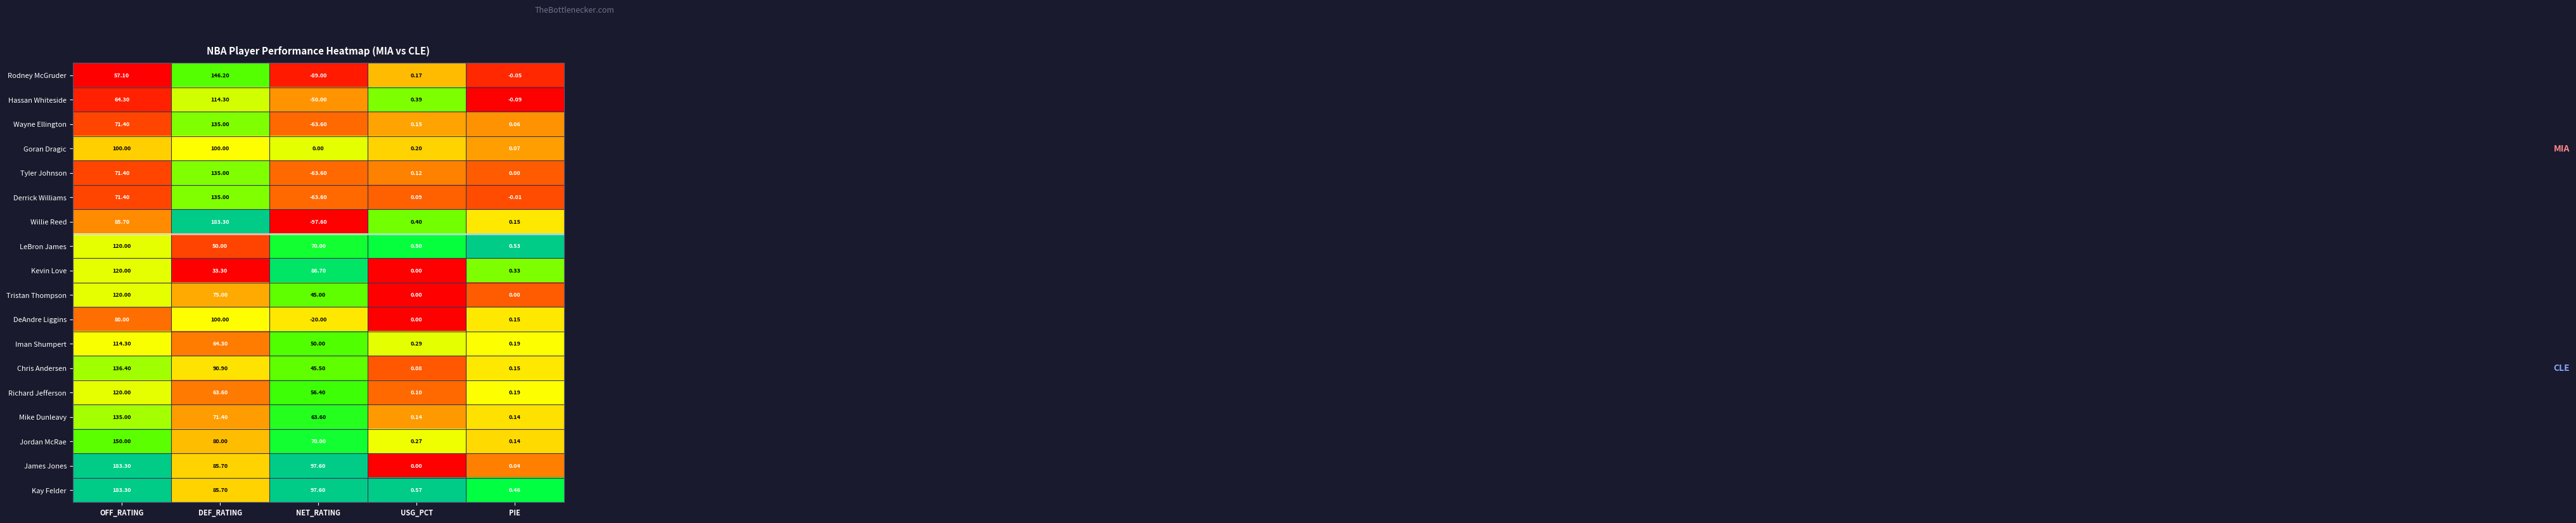

Between OFF_RATING and PIE, which series saw the biggest shift?

James Jones